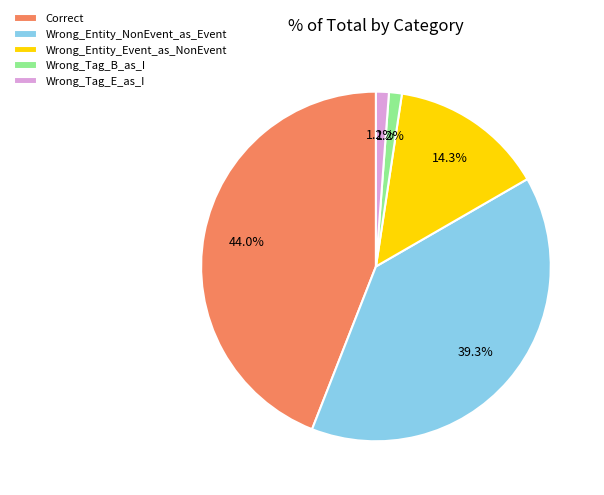

Does Wrong_Entity_Event_as_NonEvent represent more than half of the total?

No